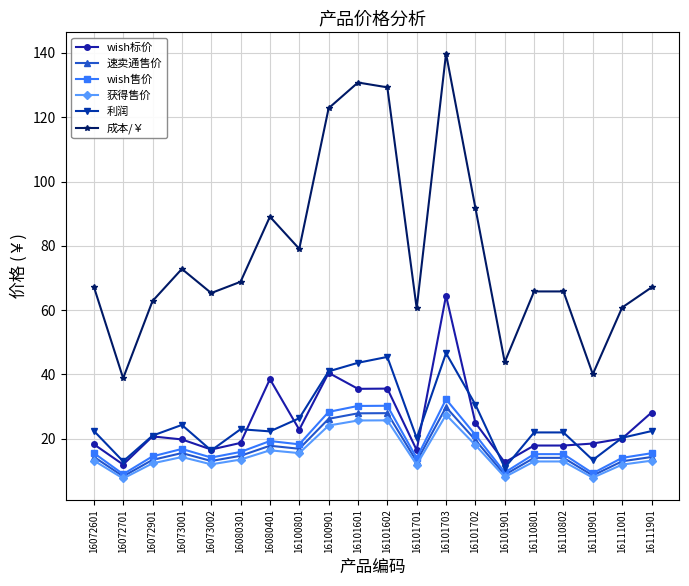

Between 16073001 and 16101702, which series saw the biggest shift?

成本/￥